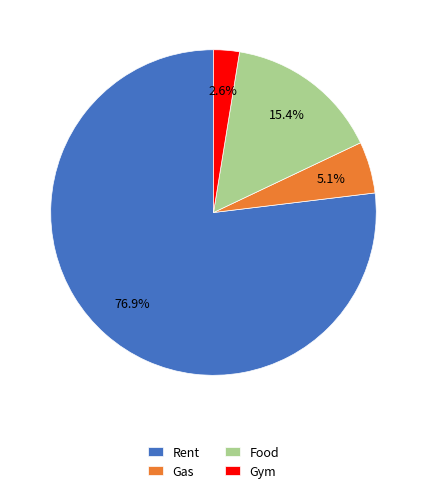

How much of the chart is everything except Gym?

97.4%